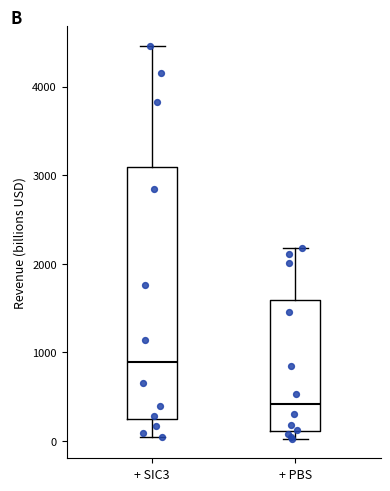

Reading left to right, read every box against the y-axis: the position of its median line, the range the box covers, and the ends of its whiskers. The values are not printed on the chart, so give them approximately, as read against the axis.

+ SIC3: median 900, box 200 to 3100, whiskers 0 to 4500
+ PBS: median 400, box 100 to 1600, whiskers 0 to 2200